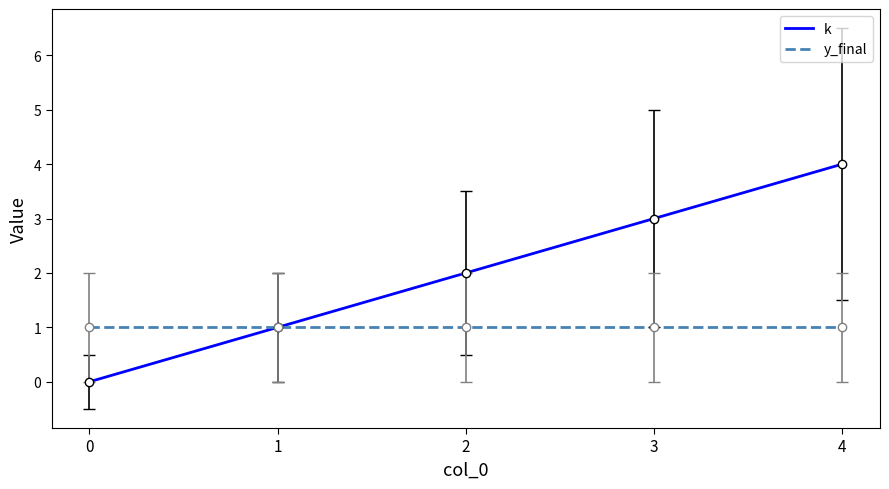

Is the value of y_final at 2 greater than the value of k at 0?

Yes